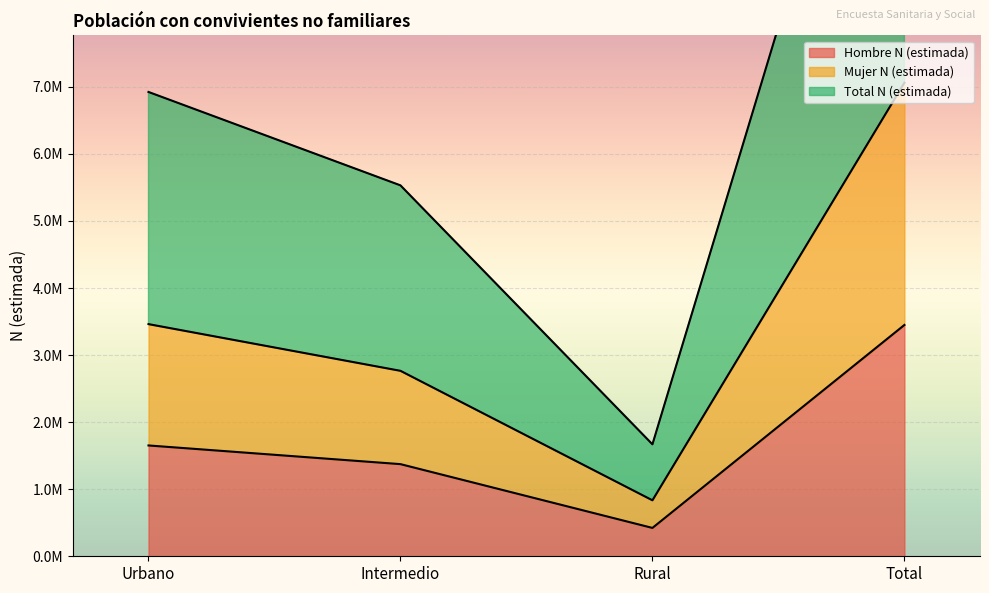

Reading left to right, transcribe all the data shown in this chart.

Hombre N (estimada): Urbano=1652607	Intermedio=1374080	Rural=422814	Total=3449501
Mujer N (estimada): Urbano=3461959	Intermedio=2765545	Rural=834709	Total=7062213
Total N (estimada): Urbano=6923918	Intermedio=5531090	Rural=1669418	Total=14124426